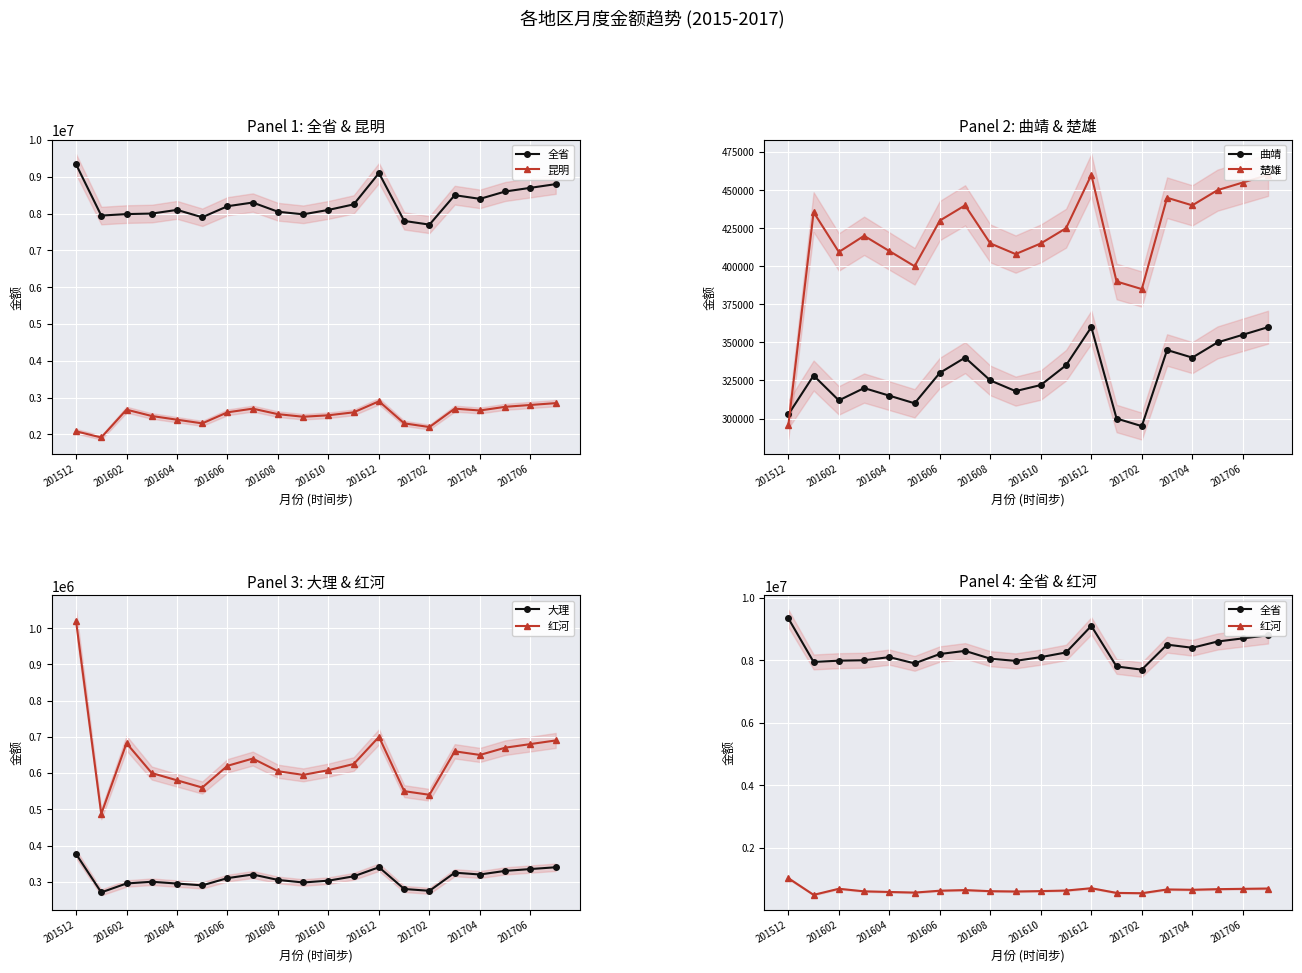

True or false: 楚雄 and 全省 cross at least once.

False